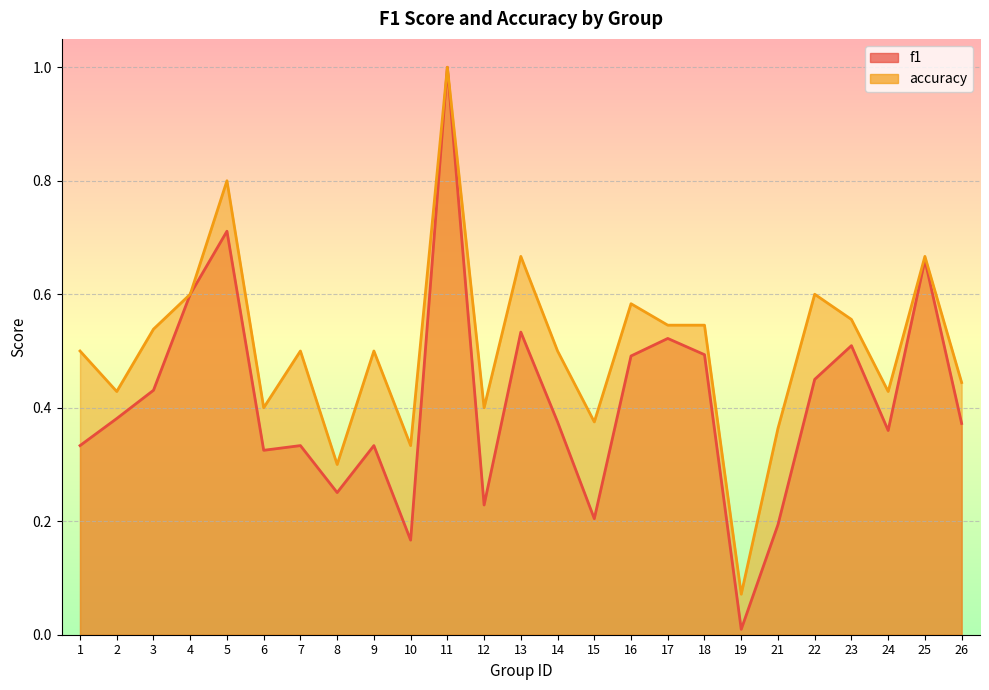

True or false: accuracy and f1 intersect in this chart.

False